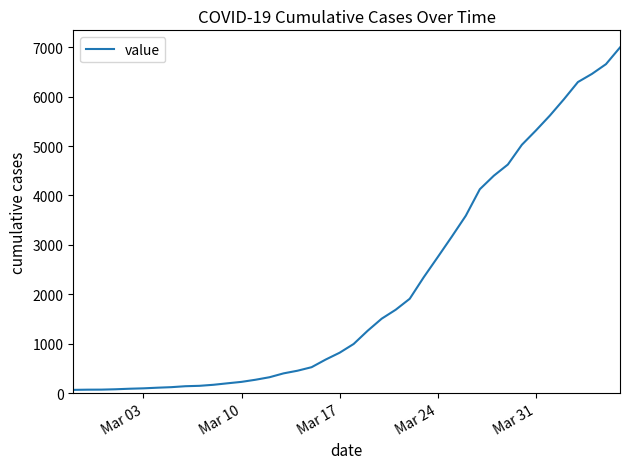

What is the difference between the maximum and minimum values?

6931